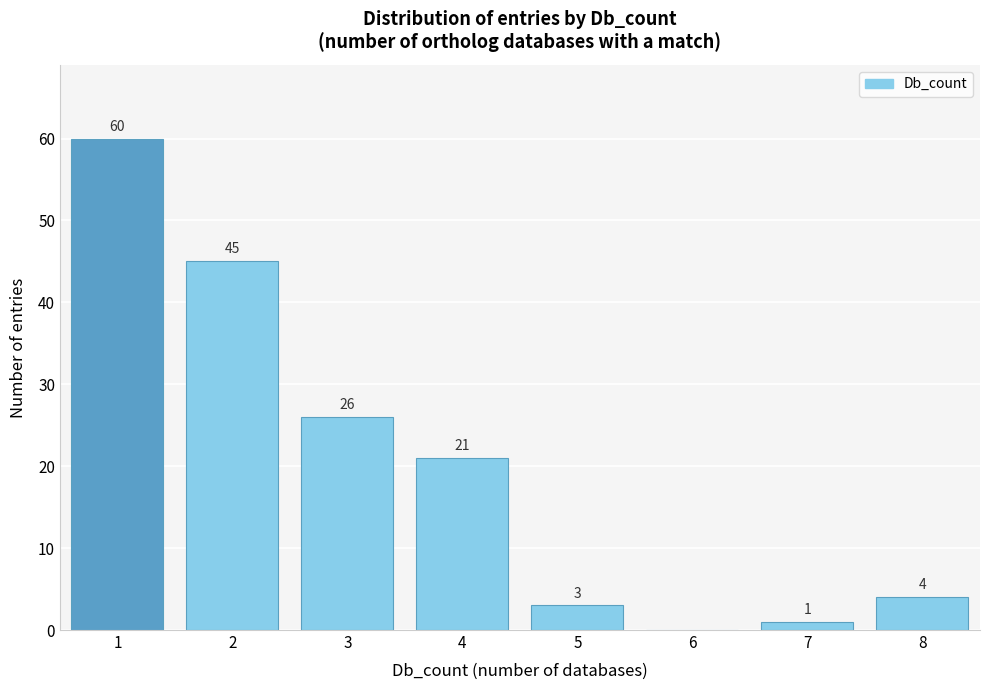

Reading right to left, what are all the values shown in this chart?

8=4	7=1	6=0	5=3	4=21	3=26	2=45	1=60